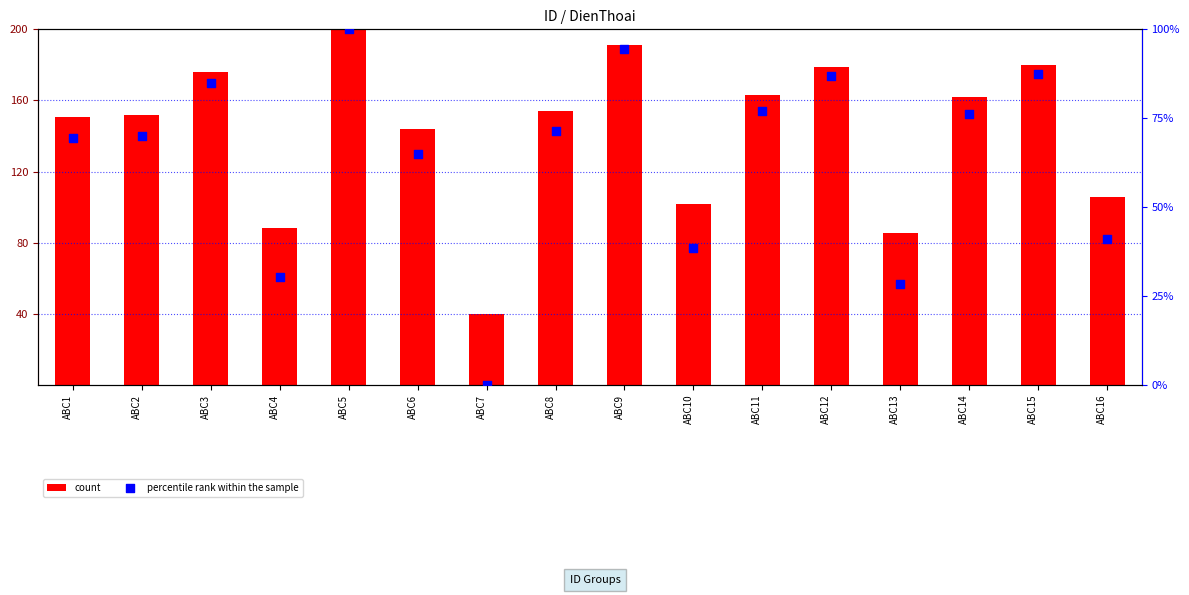

At which category is the sum across all series the highest?

ABC5